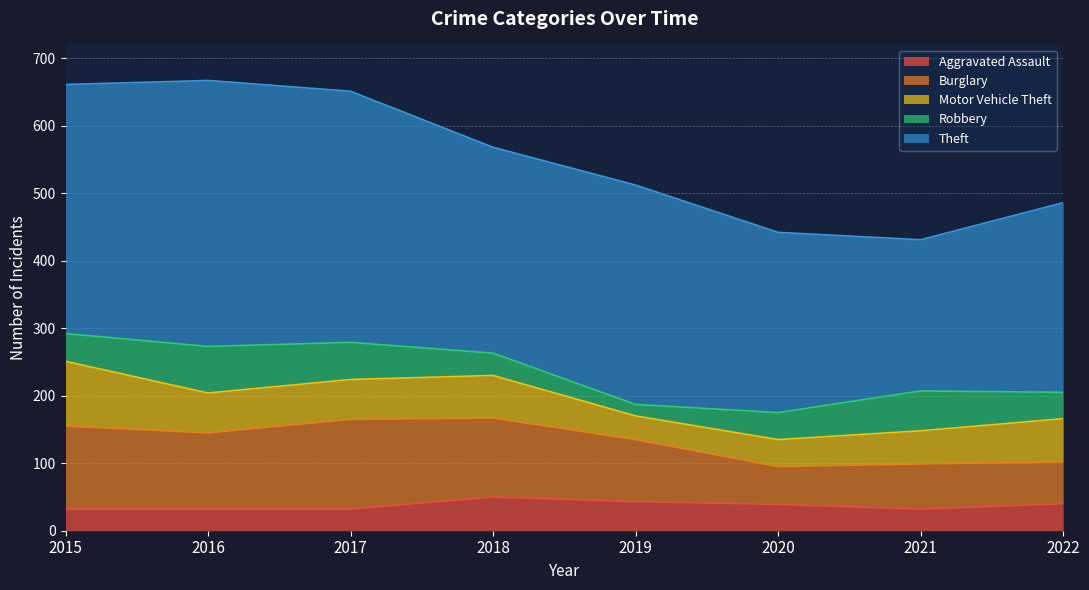

In Robbery, how many points are higher than both neighbors (excluding endpoints)?

2